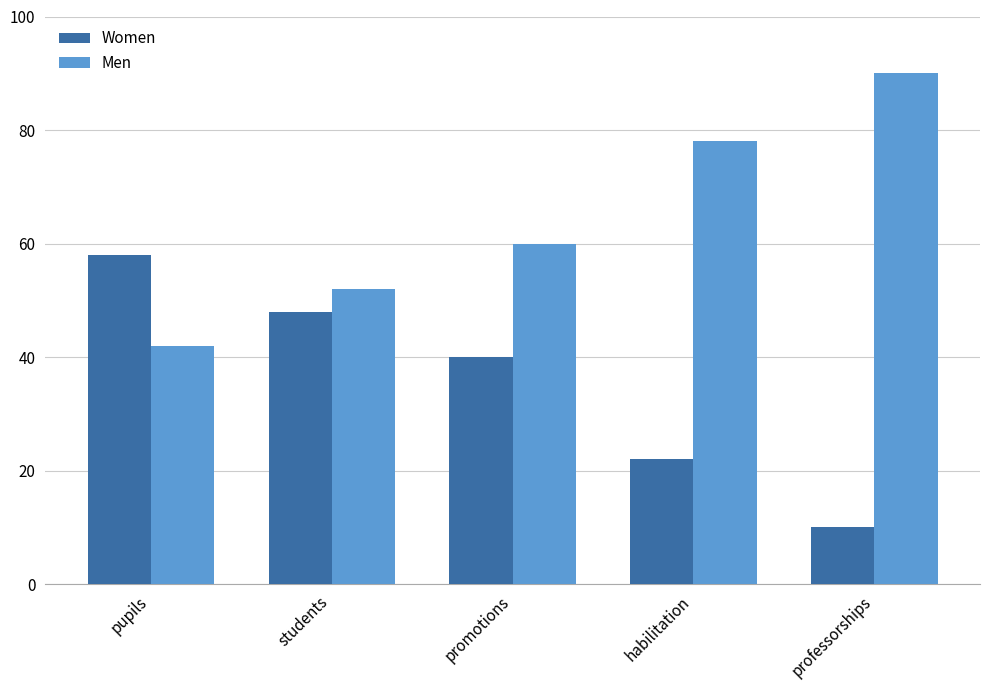

What is the difference between the highest and lowest values at promotions?

20